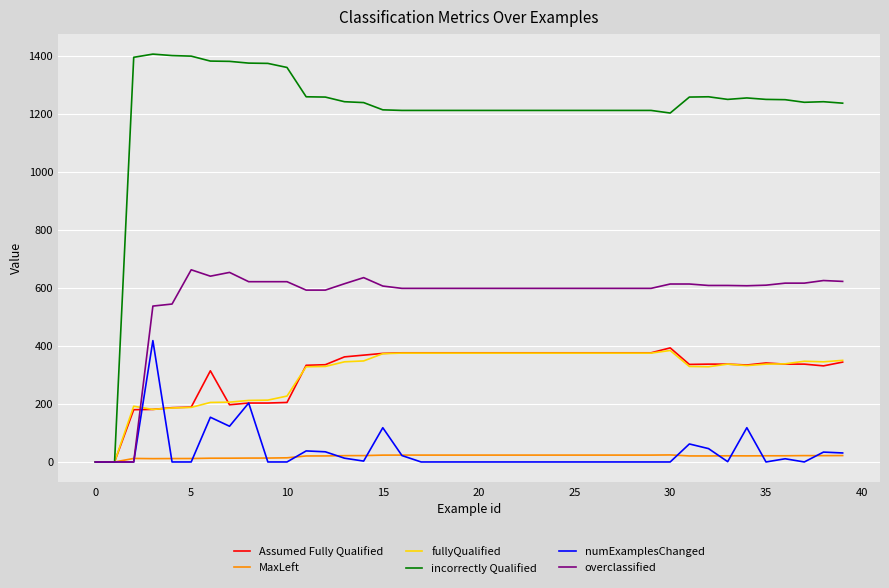

Which series has the widest spread of values?

incorrectly Qualified